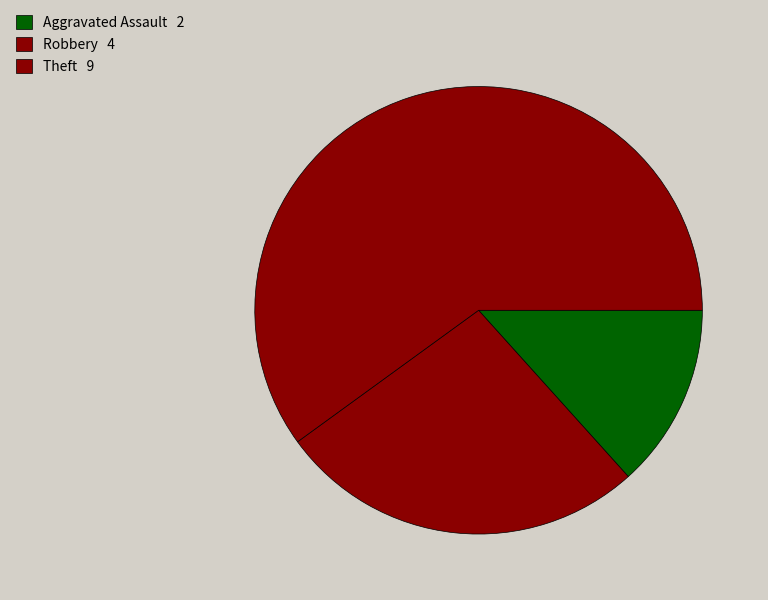

How many slices are in this pie chart?

3